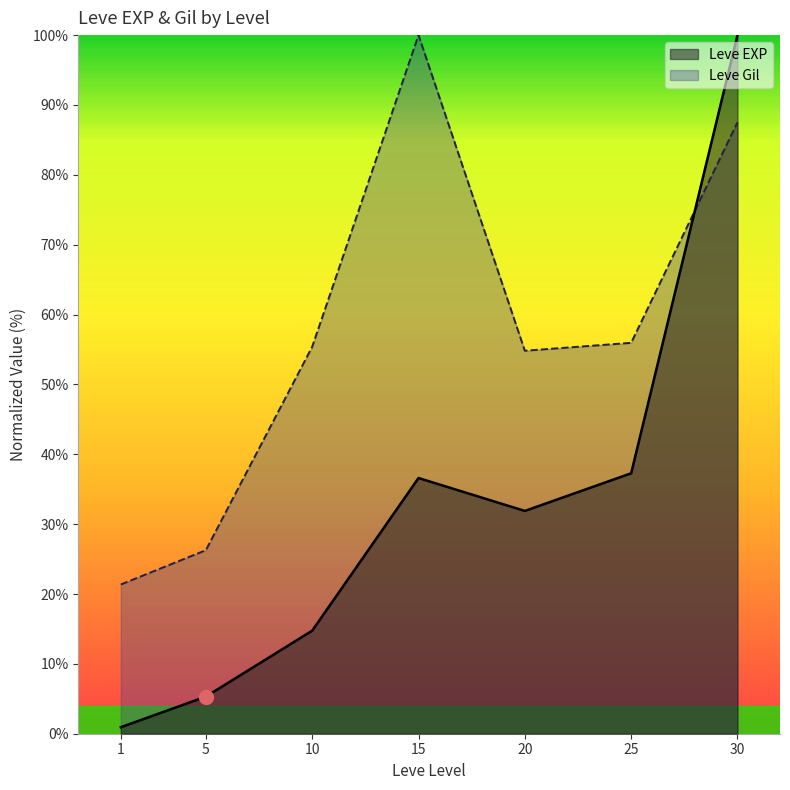

Count the number of data series in this chart.

2